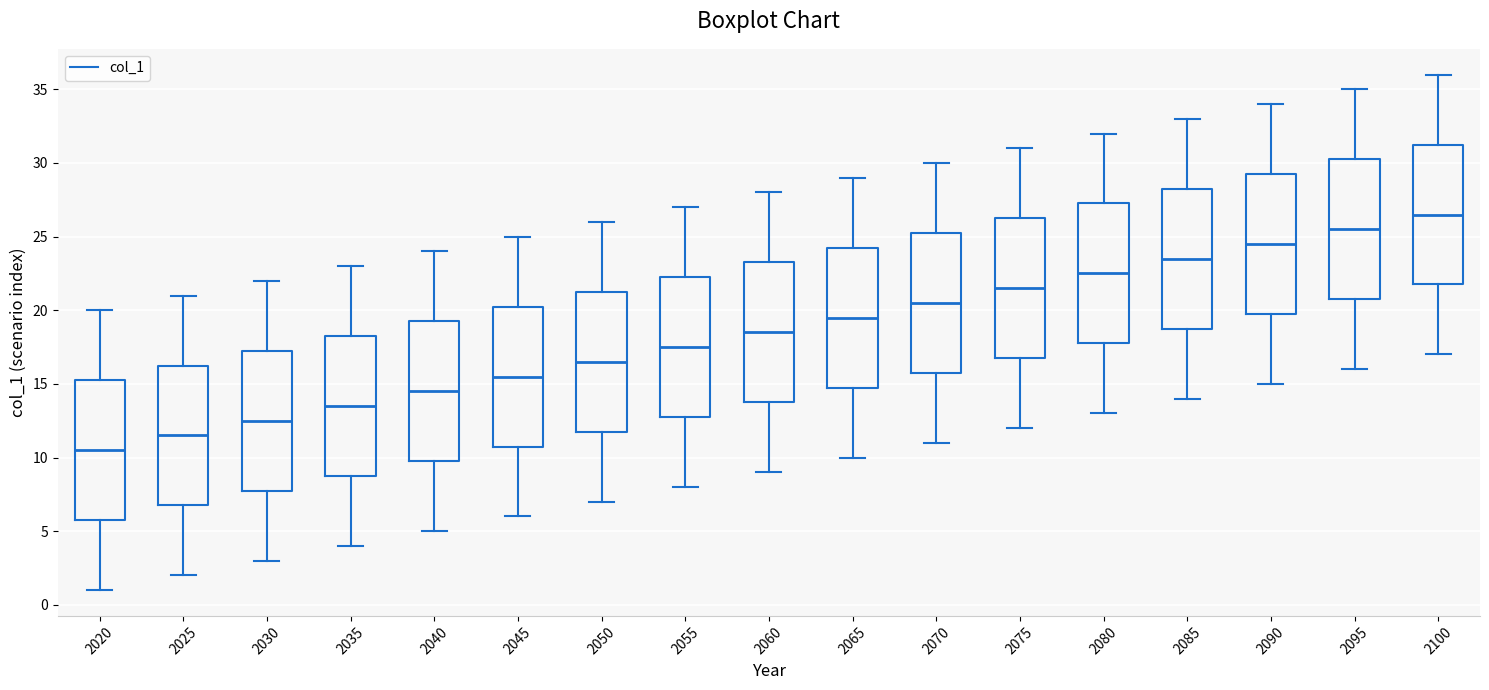

Which box has the lowest median line?

2020